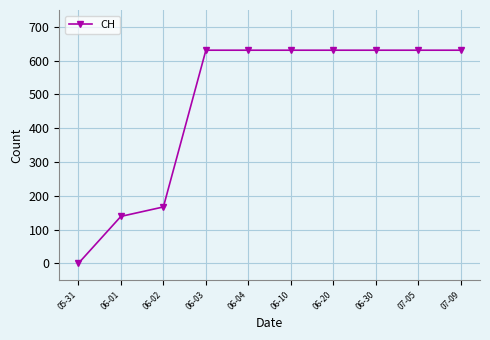

Reading left to right, what are all the values shown in this chart?

05-31=0	06-01=139	06-02=167	06-03=631	06-04=631	06-10=631	06-20=631	06-30=631	07-05=631	07-09=631